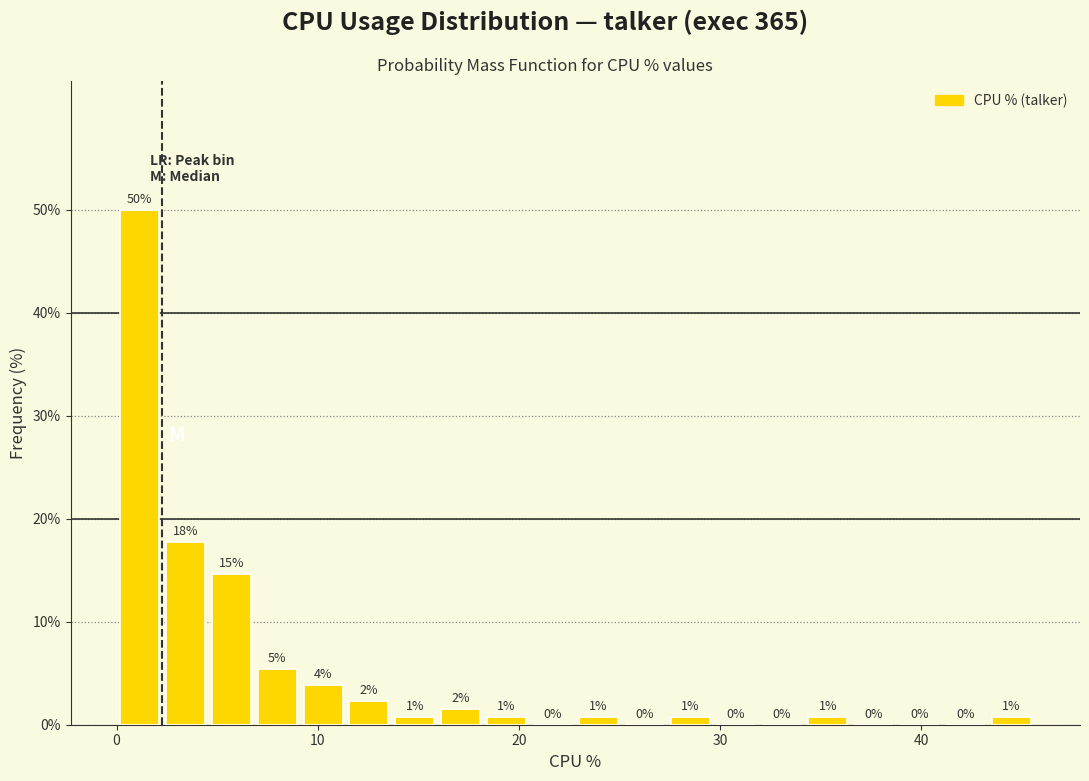

Around what value on the x-axis is the tallest bar? Give the approximate position of its centre, as read against the axis.

1